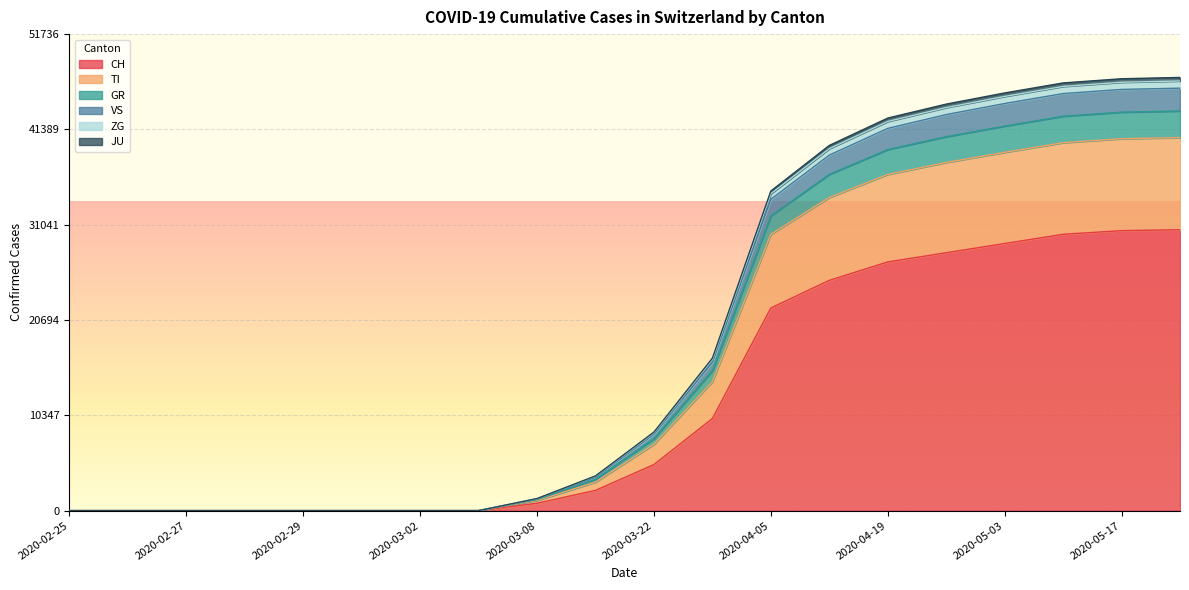

What is the greatest value displayed?

47033